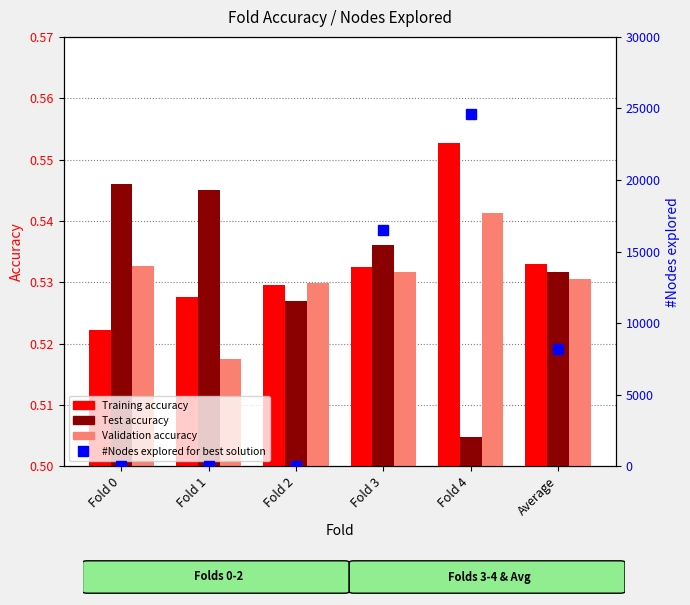

What is the minimum value for Test accuracy?

0.5